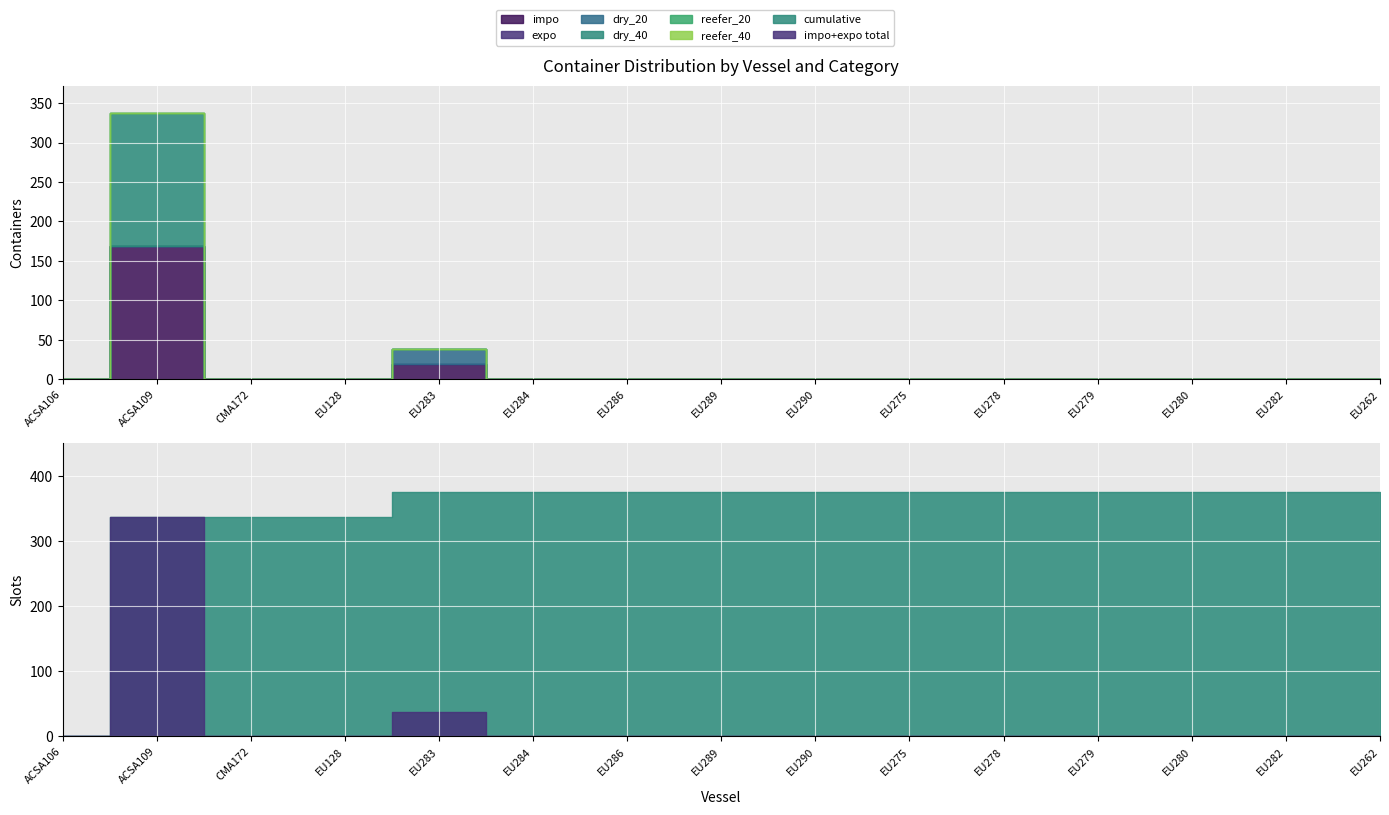

At which category does dry_40 reach its first local peak?

ACSA109